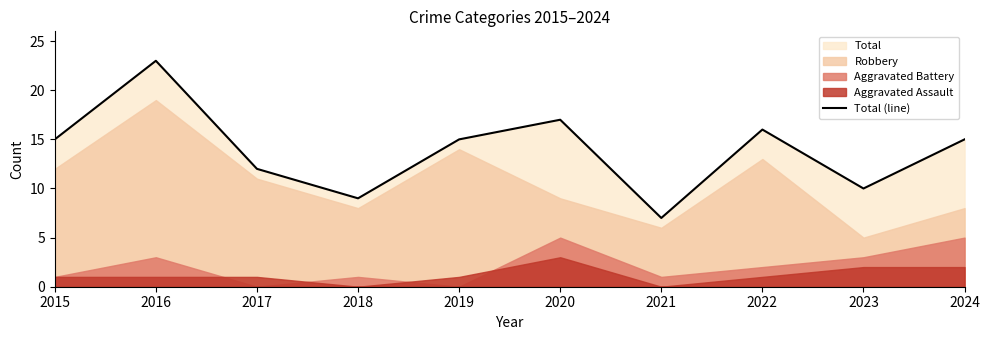

What is the value of the 3rd point from the left?

12